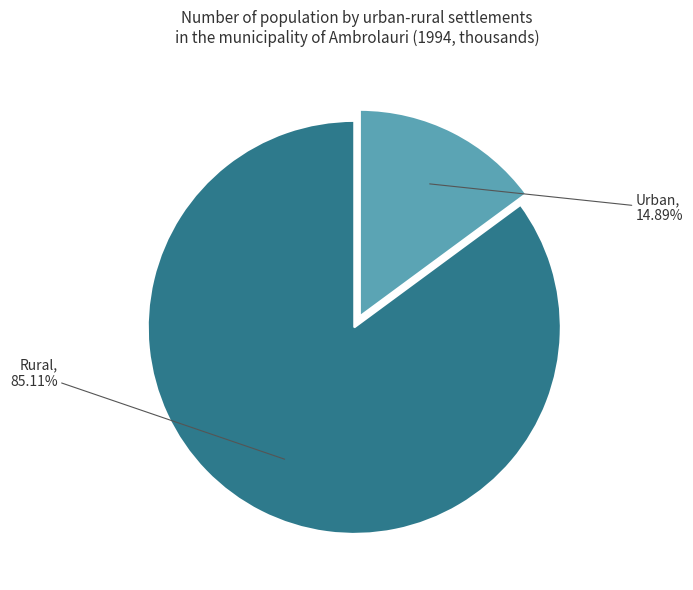

To the nearest percent, what portion does Rural represent?

85%